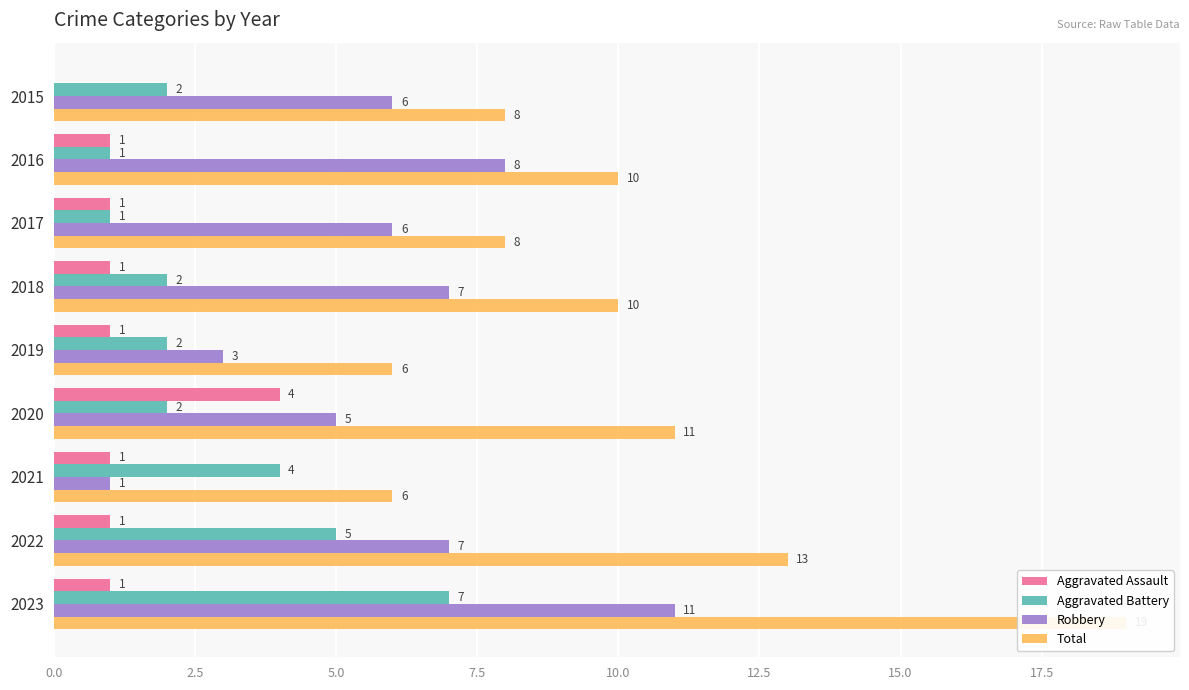

What is the lowest value of the Total series?

6